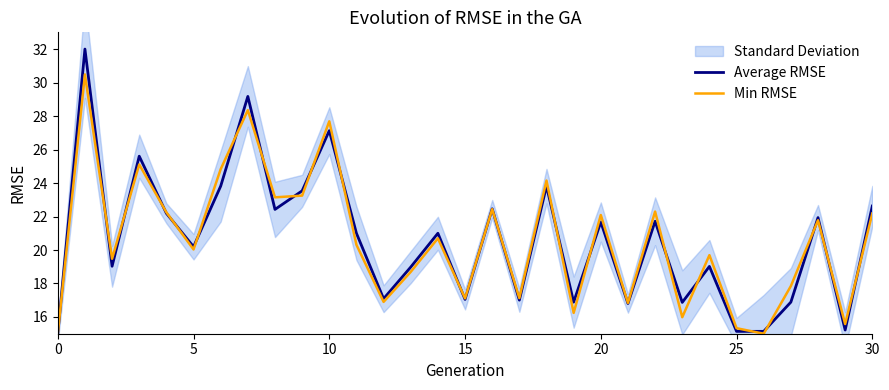

Does the chart display data point markers on the line(s)?

No